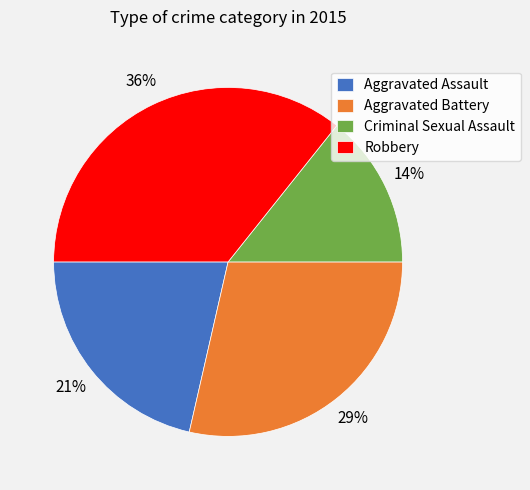

To the nearest percent, what portion does Criminal Sexual Assault represent?

14%